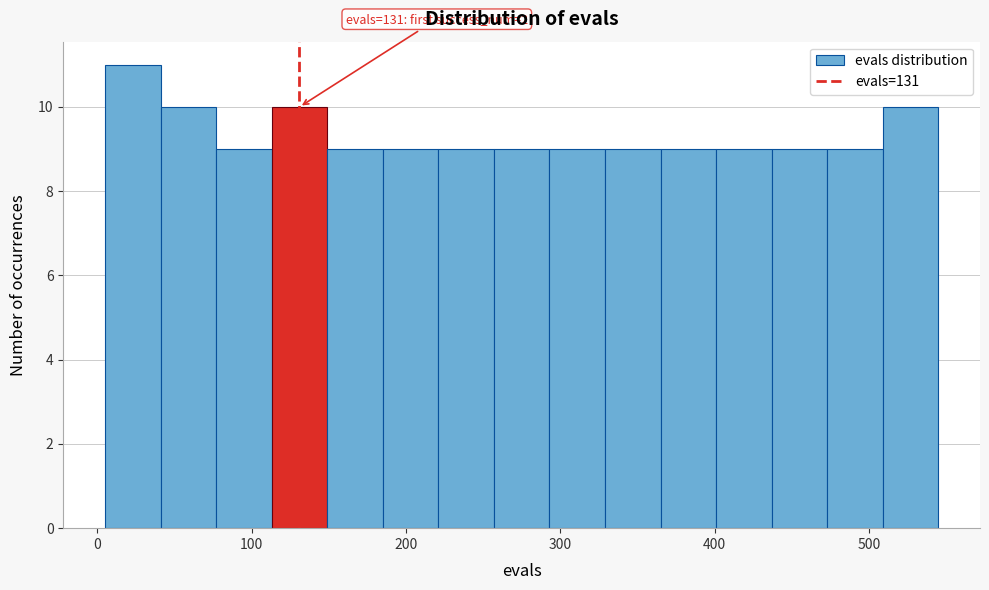

Around what value on the x-axis is the tallest bar? Give the approximate position of its centre, as read against the axis.

20